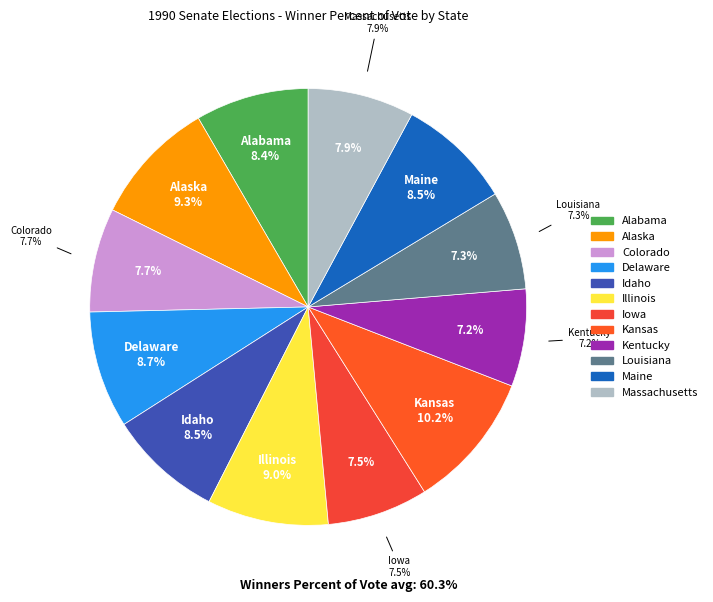

Combined, do Kentucky and Colorado account for over 50%?

No